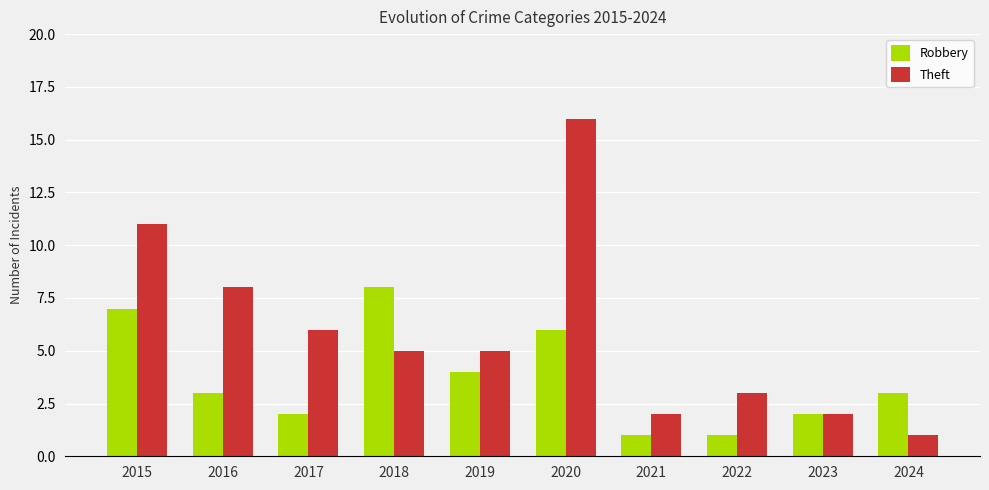

Rank the series by their maximum value, from lowest to highest.

Robbery, Theft